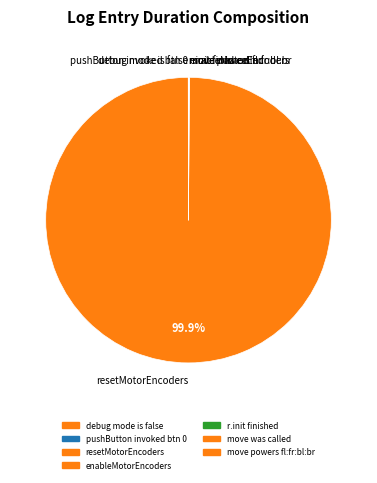

What is the largest slice in the pie chart?

resetMotorEncoders